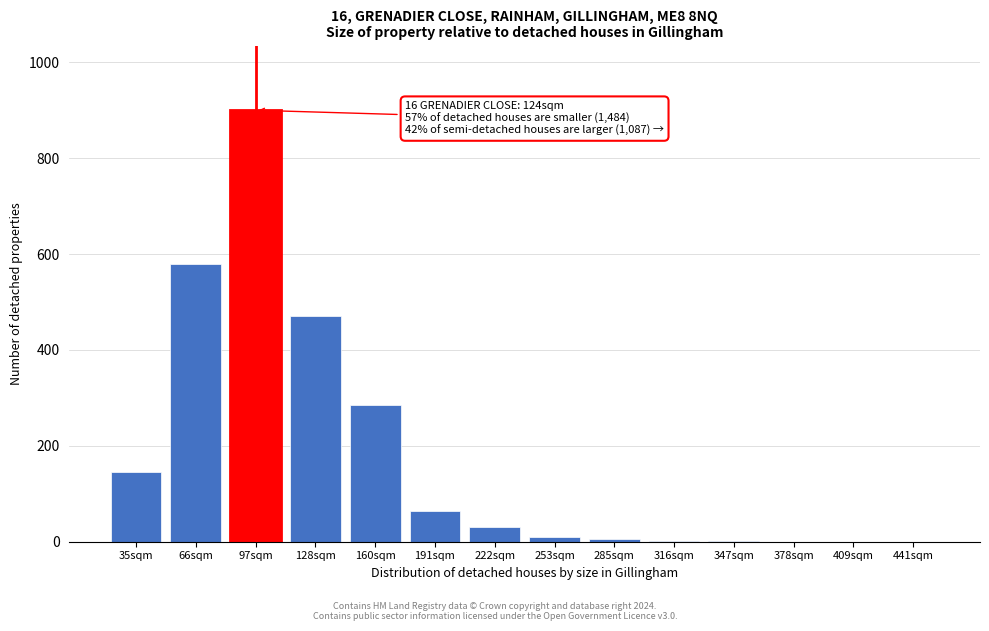

What is the greatest value displayed?

900